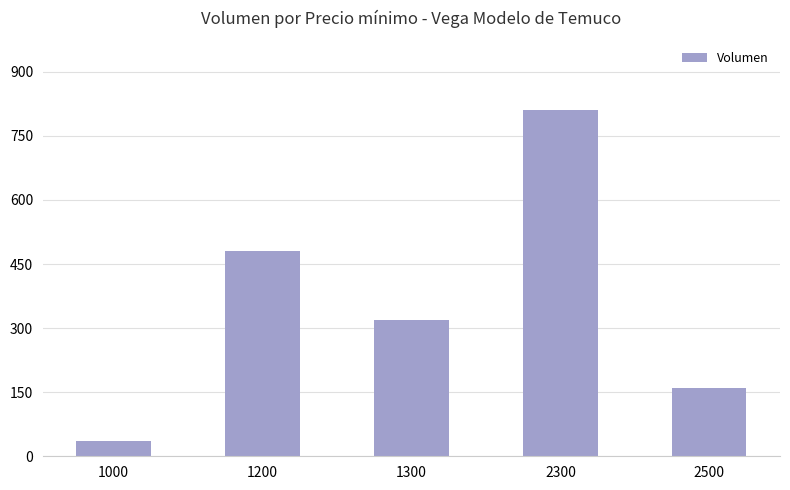

Reading left to right, extract all data points from this chart.

1000=35	1200=480	1300=320	2300=810	2500=160